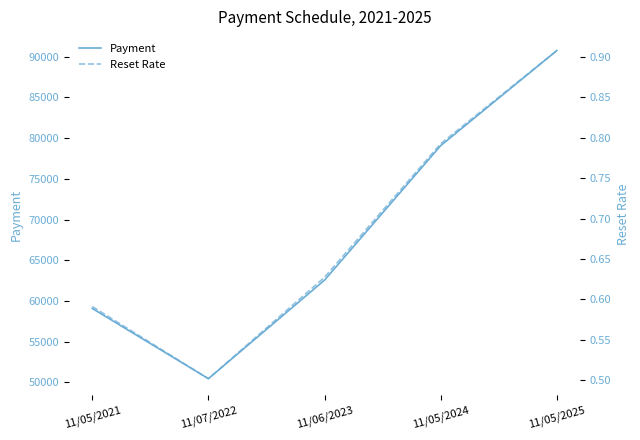

At 11/07/2022, list the series in order from largest to smallest.

Payment, Reset Rate